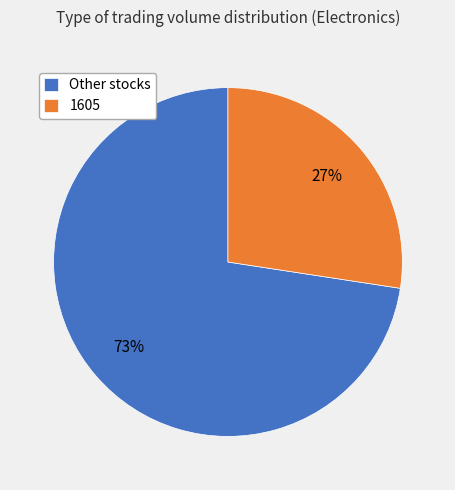

Does any single category account for the majority?

Yes